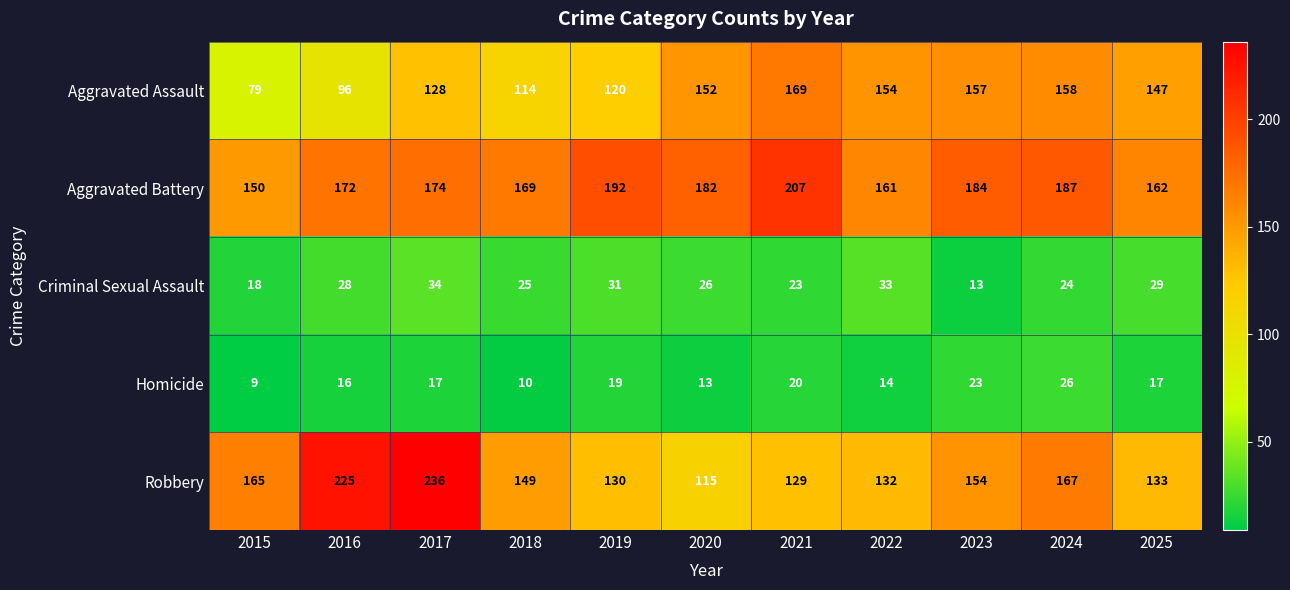

At which category does the chart reach its minimum across all series?

2015